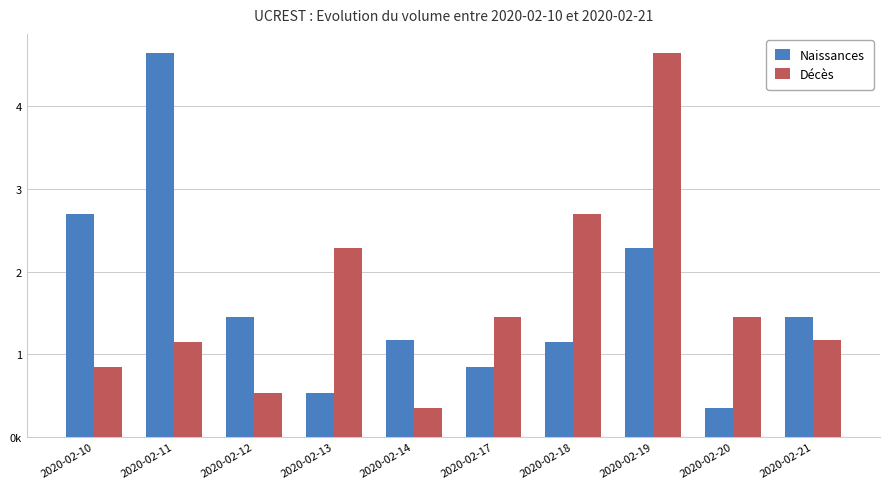

Does the chart contain any negative values?

No